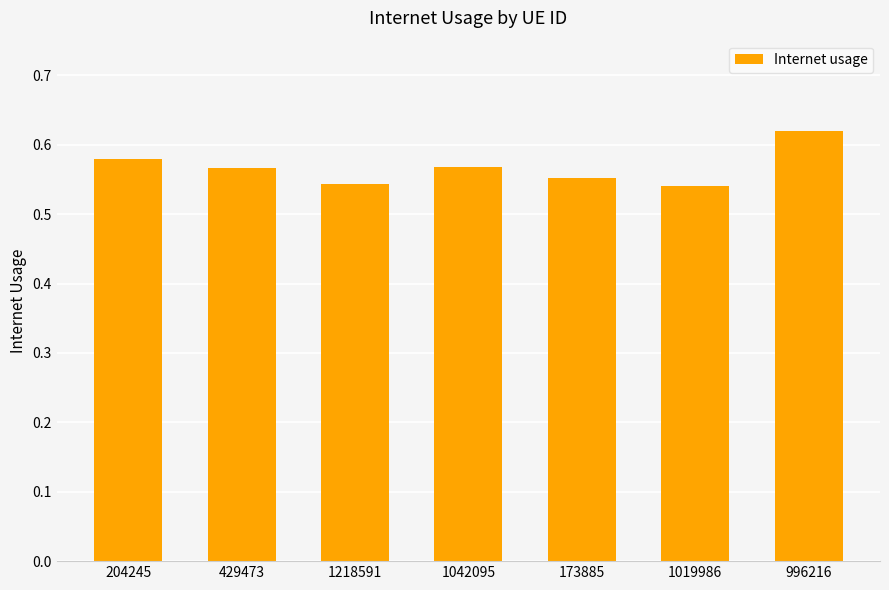

What is the difference between the values at 1218591 and 996216?

0.1